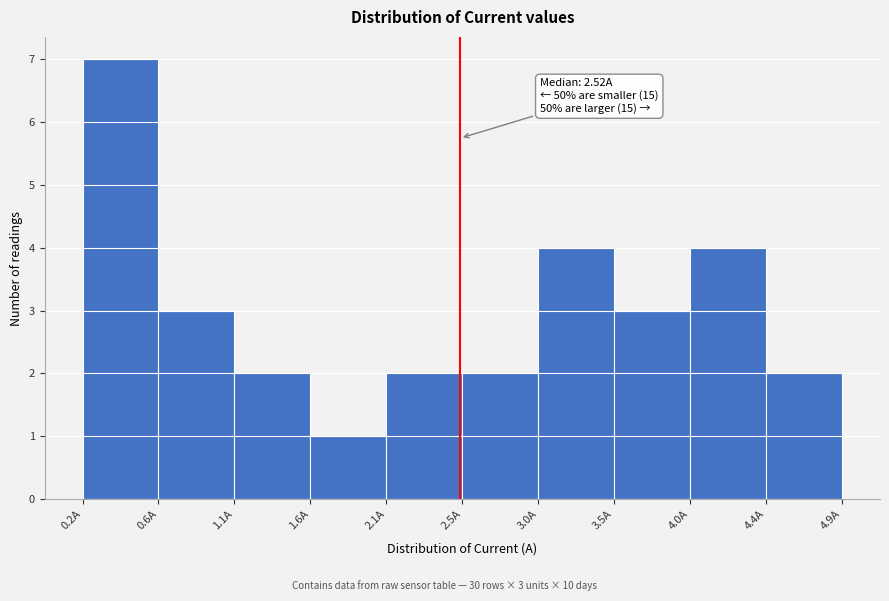

Over which range of the x-axis is the bar tallest?

0.15 to 0.65